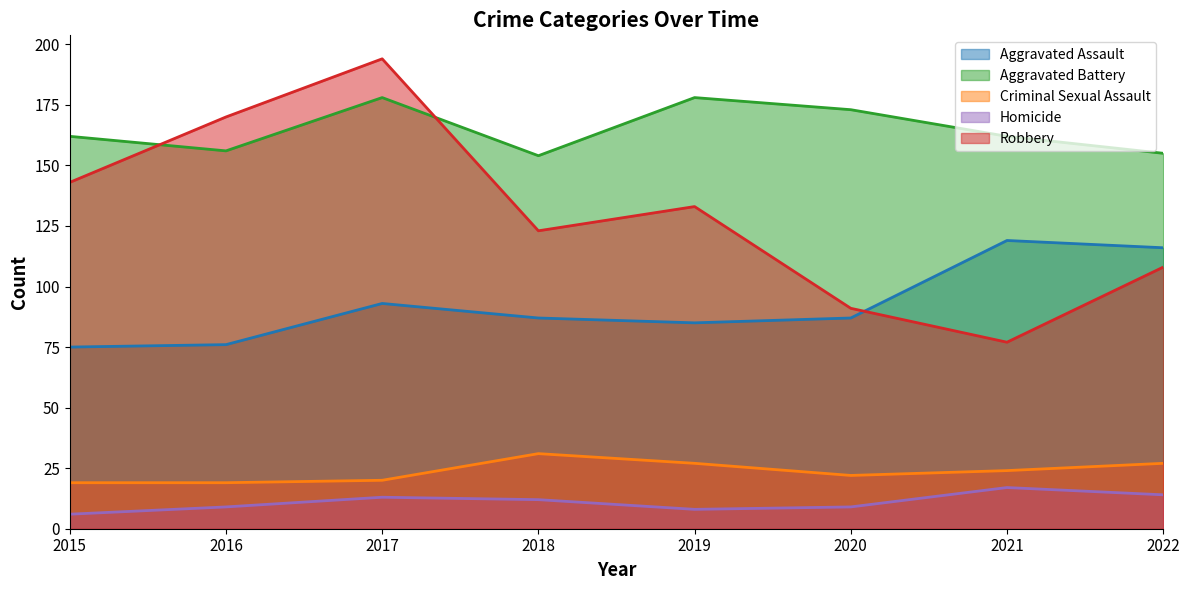

How many values in the Aggravated Battery series exceed 162?

3